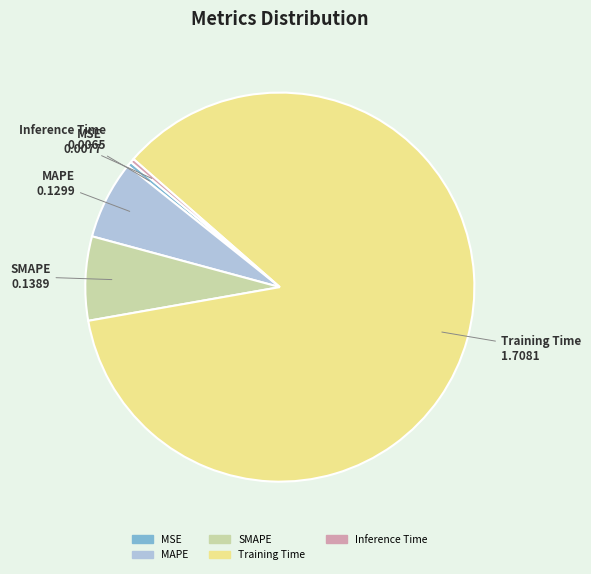

Does any single category account for the majority?

Yes